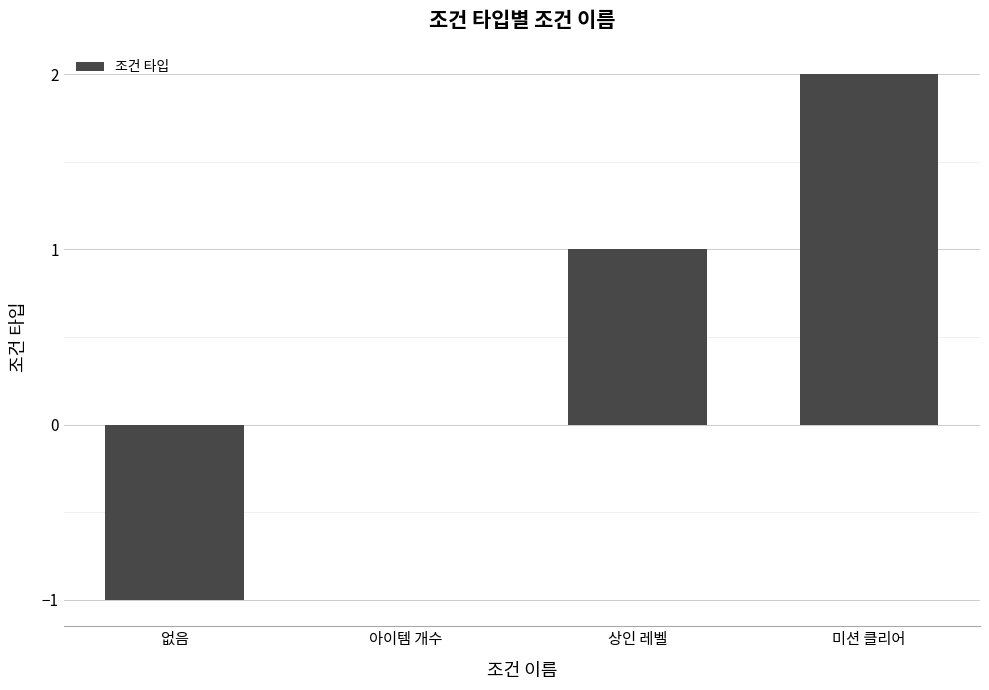

Reading left to right, list all the values displayed in this chart.

없음=-1	아이템 개수=0	상인 레벨=1	미션 클리어=2